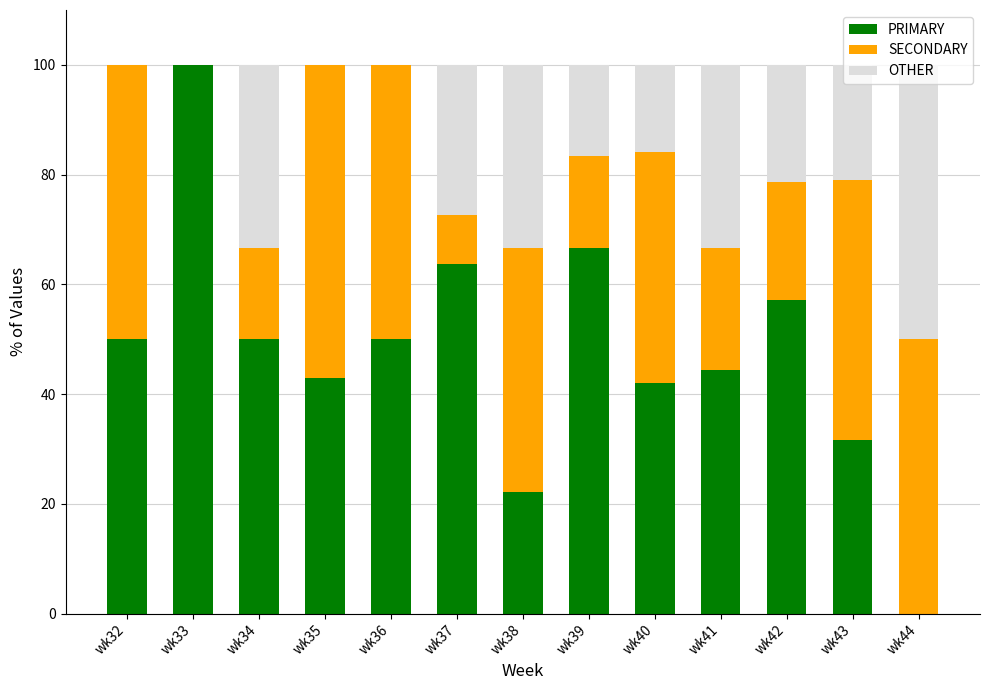

What is the total value across all series at wk33?

100.0